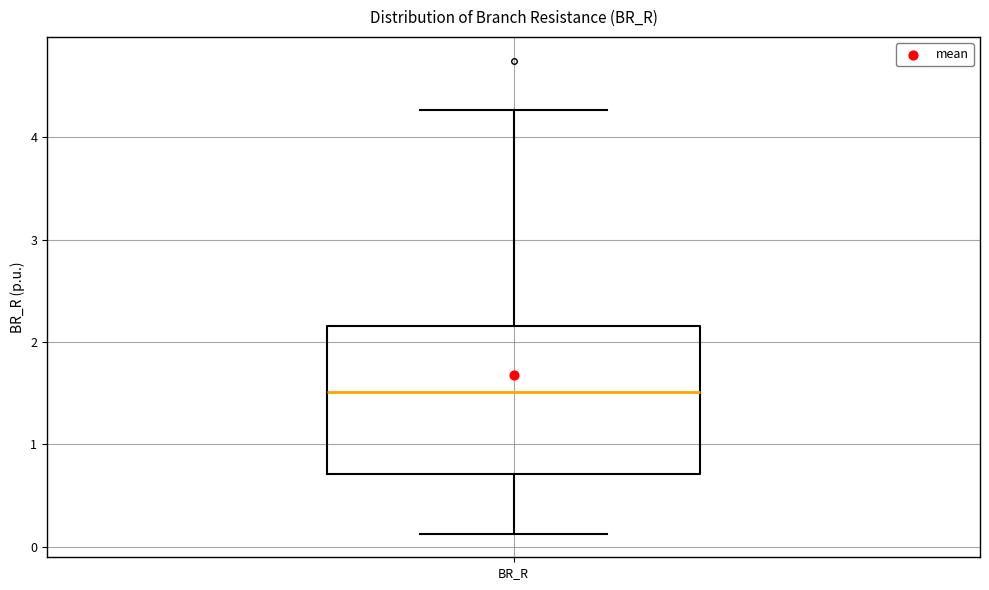

Where does the lower whisker of the box for BR_R end on the y-axis? The values are not printed on the chart, so give them approximately, as read against the axis.

0.1